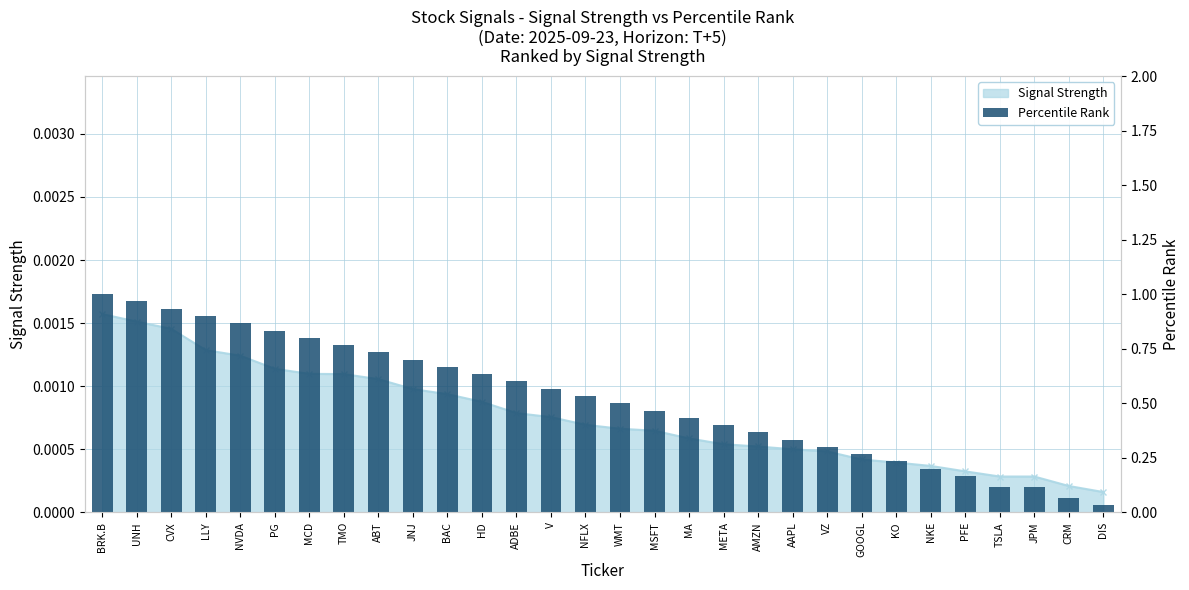

List the labels in order of value, largest first.

BRK.B, UNH, CVX, LLY, NVDA, PG, MCD, TMO, ABT, JNJ, BAC, HD, ADBE, V, NFLX, WMT, MSFT, MA, META, AMZN, AAPL, VZ, GOOGL, KO, NKE, PFE, TSLA, JPM, CRM, DIS